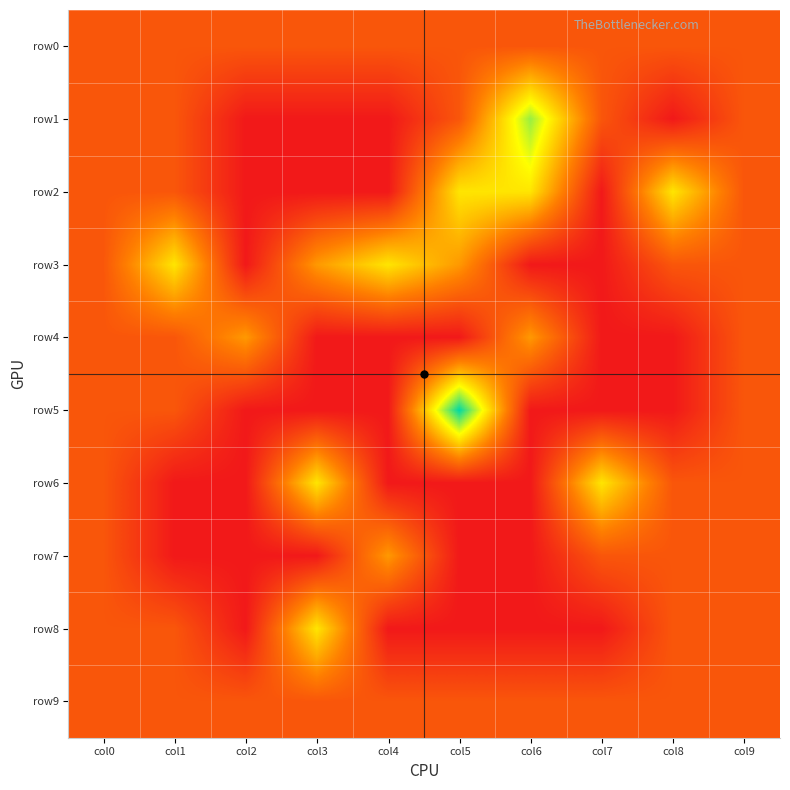

Reading left to right, what are all the values shown in this chart?

row0: col0=1	col1=1	col2=1	col3=1	col4=1	col5=1	col6=1	col7=1	col8=1	col9=1
row1: col0=1	col1=1	col2=0	col3=0	col4=0	col5=1	col6=4	col7=1	col8=0	col9=1
row2: col0=1	col1=1	col2=0	col3=0	col4=0	col5=3	col6=3	col7=0	col8=3	col9=1
row3: col0=1	col1=3	col2=0	col3=2	col4=3	col5=2	col6=0	col7=0	col8=1	col9=1
row4: col0=1	col1=1	col2=2	col3=0	col4=0	col5=0	col6=2	col7=0	col8=0	col9=1
row5: col0=1	col1=1	col2=0	col3=0	col4=0	col5=5	col6=0	col7=0	col8=0	col9=1
row6: col0=1	col1=0	col2=0	col3=3	col4=0	col5=0	col6=0	col7=3	col8=1	col9=1
row7: col0=1	col1=0	col2=0	col3=0	col4=2	col5=0	col6=0	col7=1	col8=1	col9=1
row8: col0=1	col1=1	col2=0	col3=3	col4=0	col5=0	col6=0	col7=0	col8=1	col9=1
row9: col0=1	col1=1	col2=1	col3=1	col4=1	col5=1	col6=1	col7=1	col8=1	col9=1